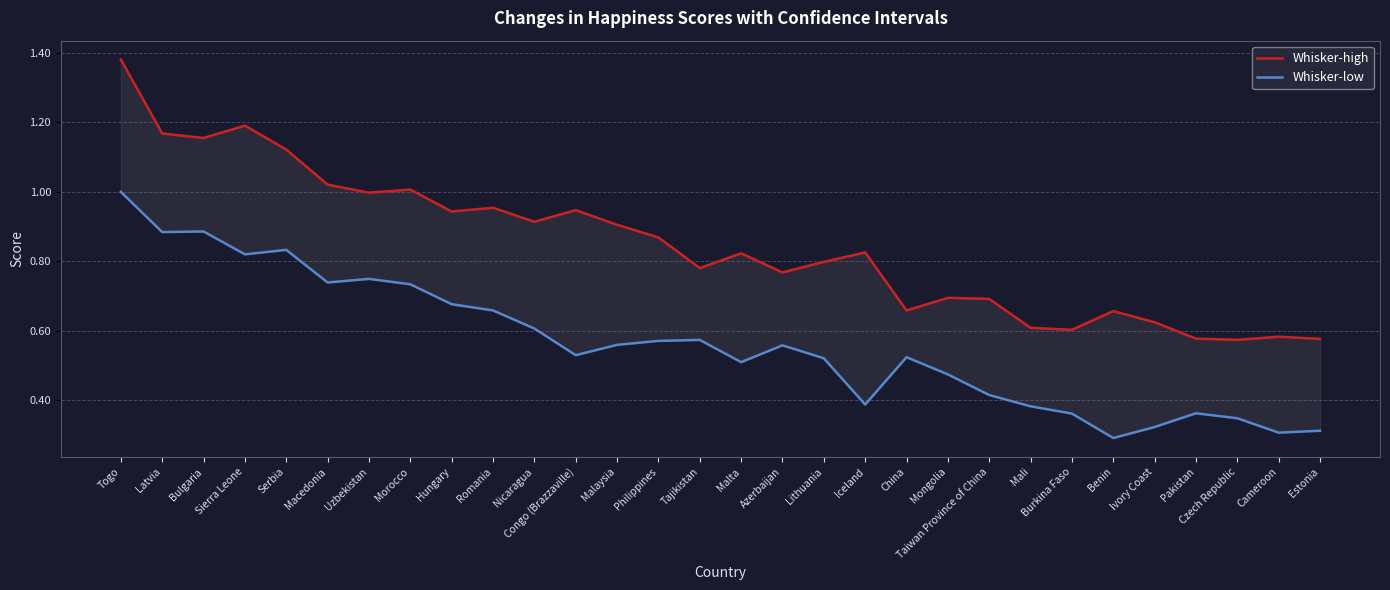

Is the value of Whisker-high at Malaysia greater than the value of Whisker-low at Taiwan Province of China?

Yes